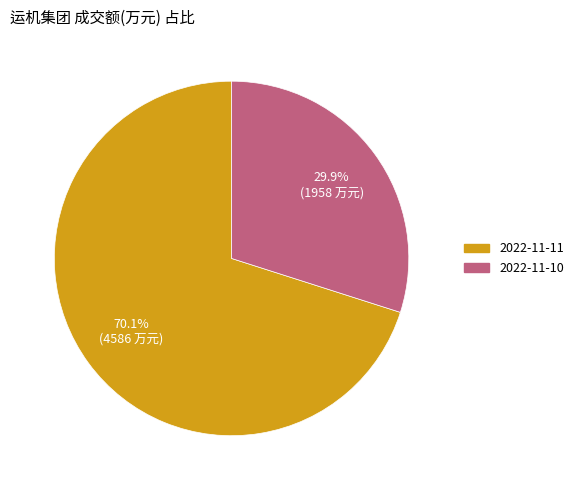

Between 2022-11-10 and 2022-11-11, which is larger?

2022-11-11